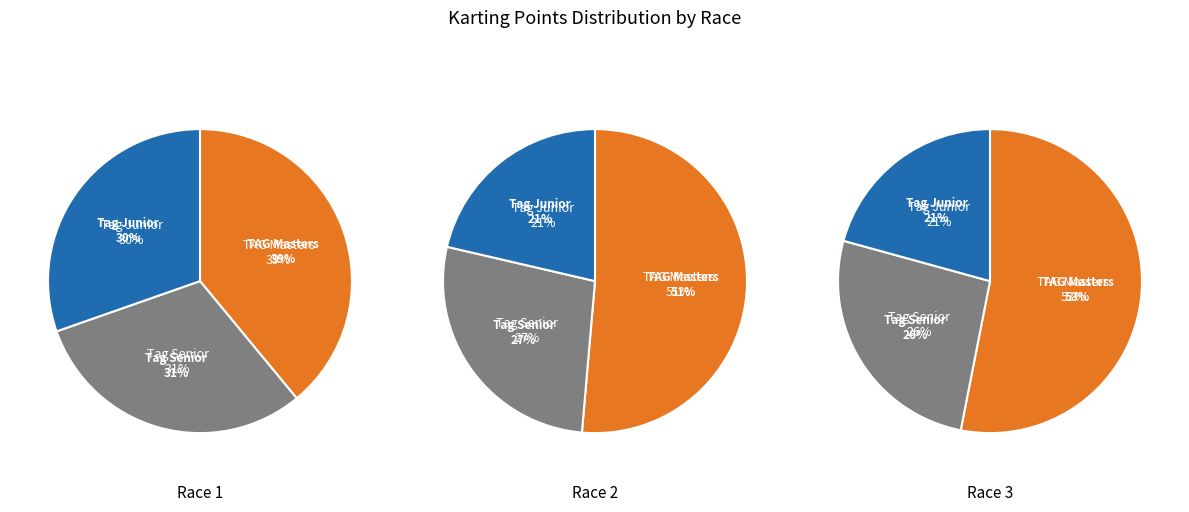

Between Tag Senior and Race 3, which is larger?

Tag Senior